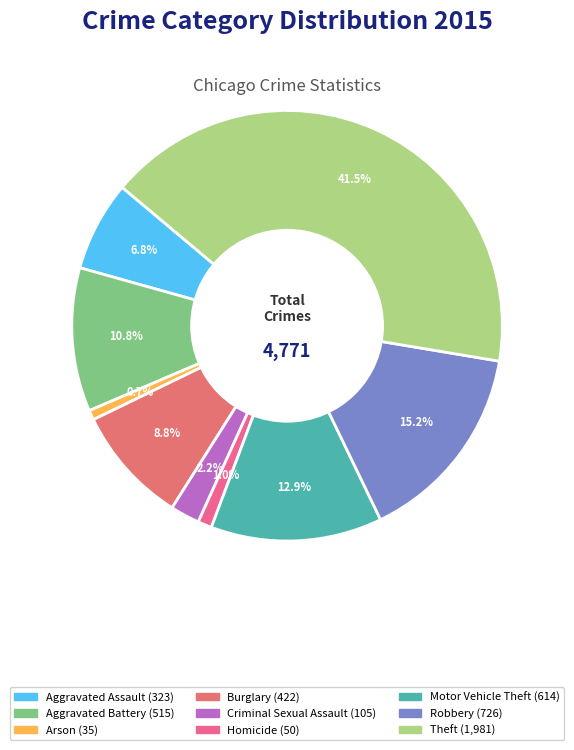

Does Robbery account for over 50% of the chart?

No